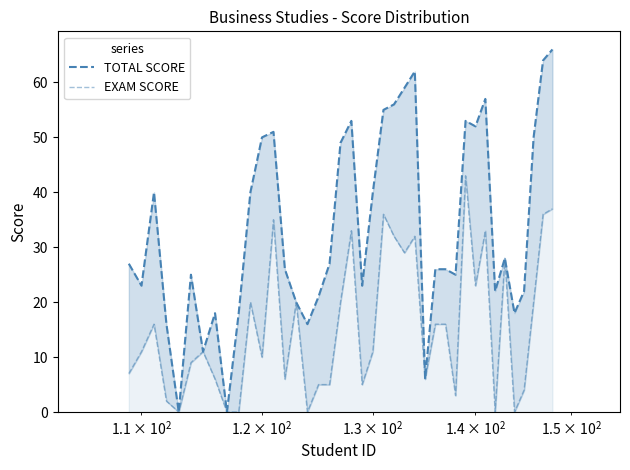

How many data points in EXAM SCORE are less than 11?

18